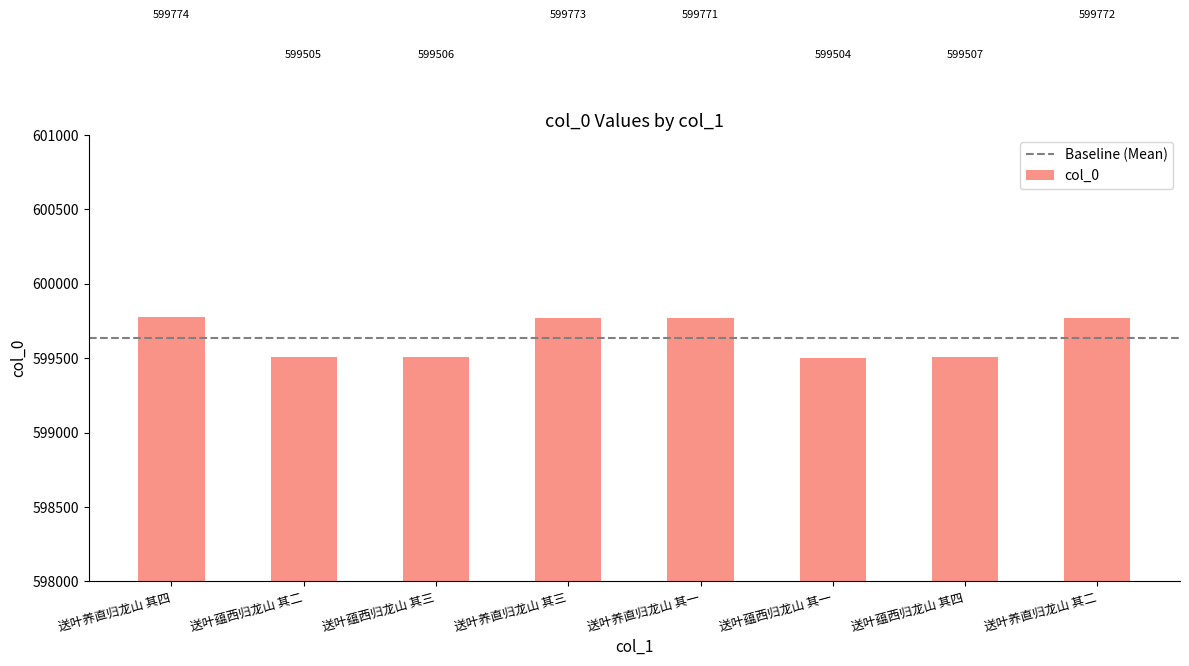

True or false: the data shows 791981 at 送叶养直归龙山 其四.

False